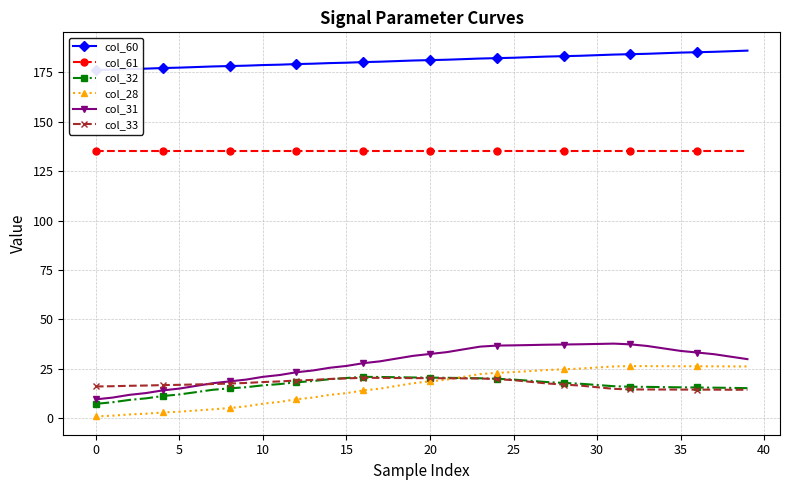

Rank the series by their maximum value, from lowest to highest.

col_33, col_32, col_28, col_31, col_61, col_60